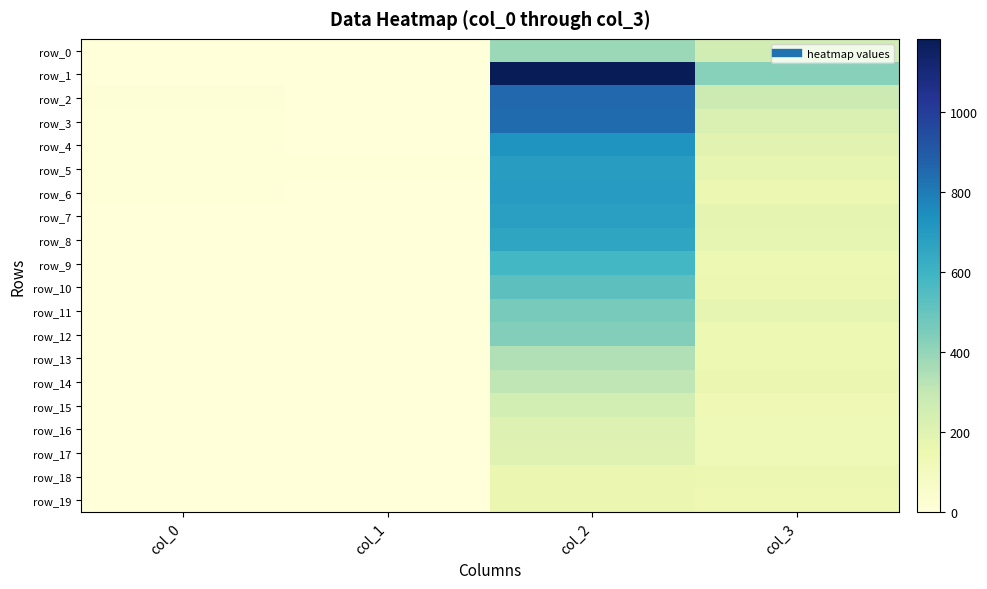

Between col_1 and col_2, which series saw the biggest shift?

row_1